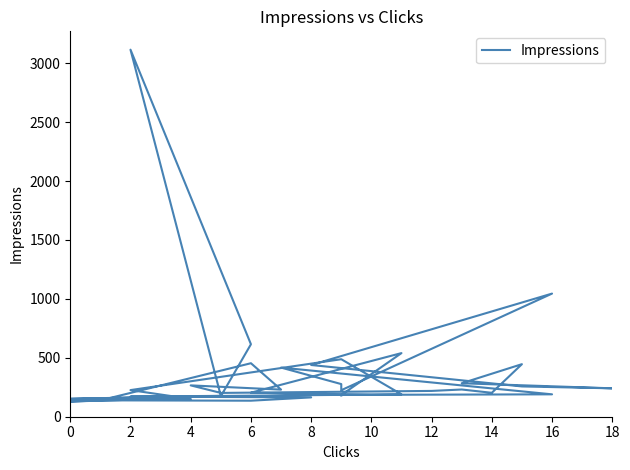

True or false: the data shows 363 at 14.

False